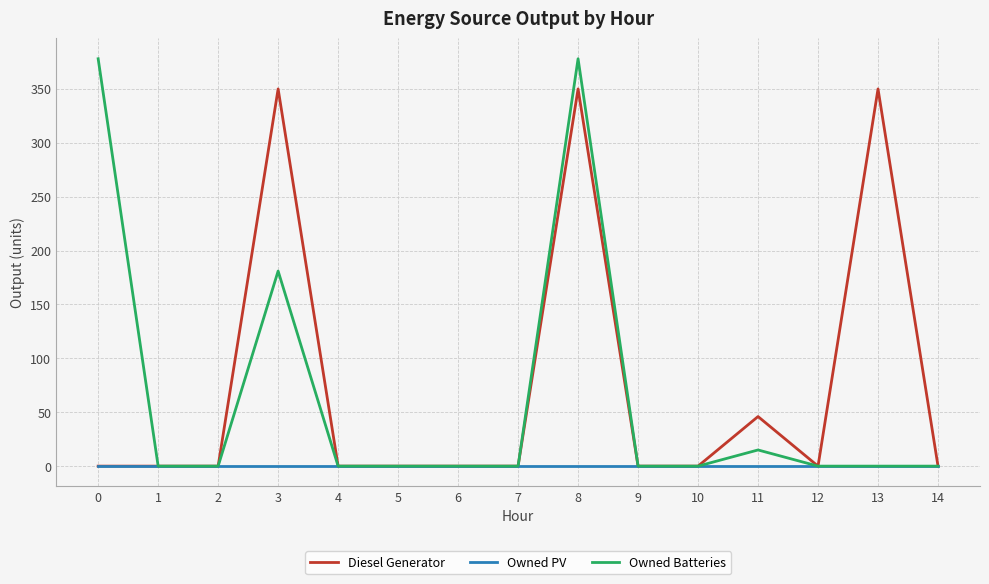

What is the sum of the Diesel Generator values at 0 and 11?

46